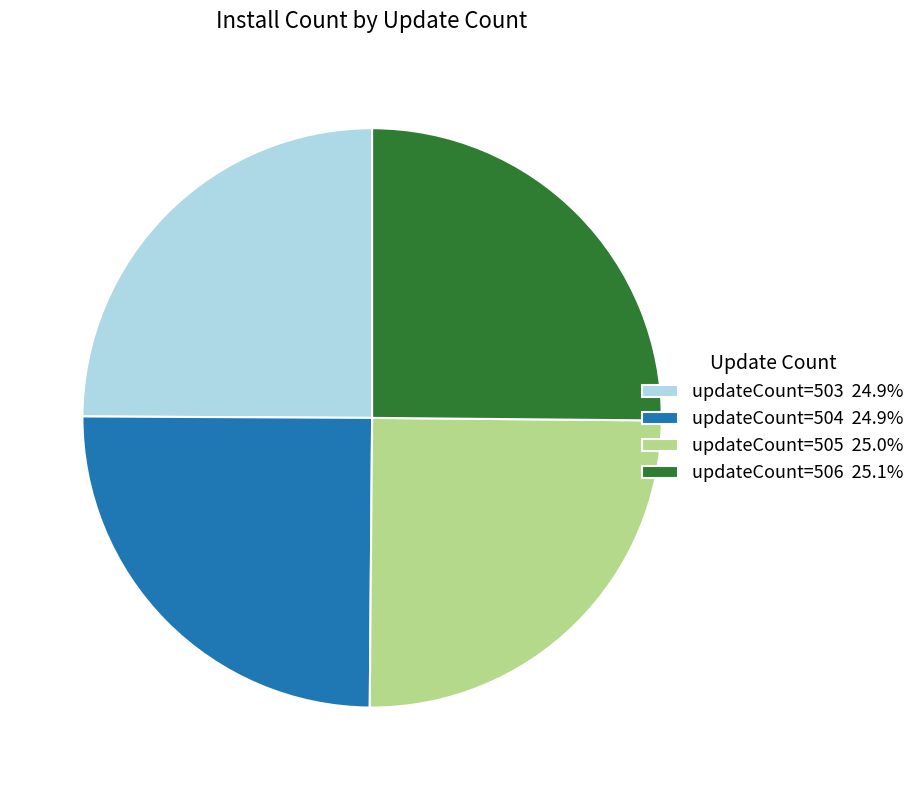

Does updateCount=506 25.1% represent more than half of the total?

No